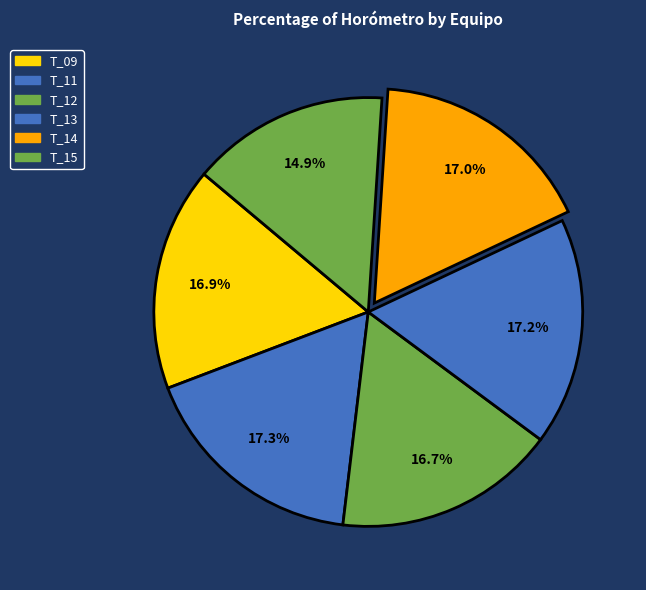

How many segments does this pie chart have?

6